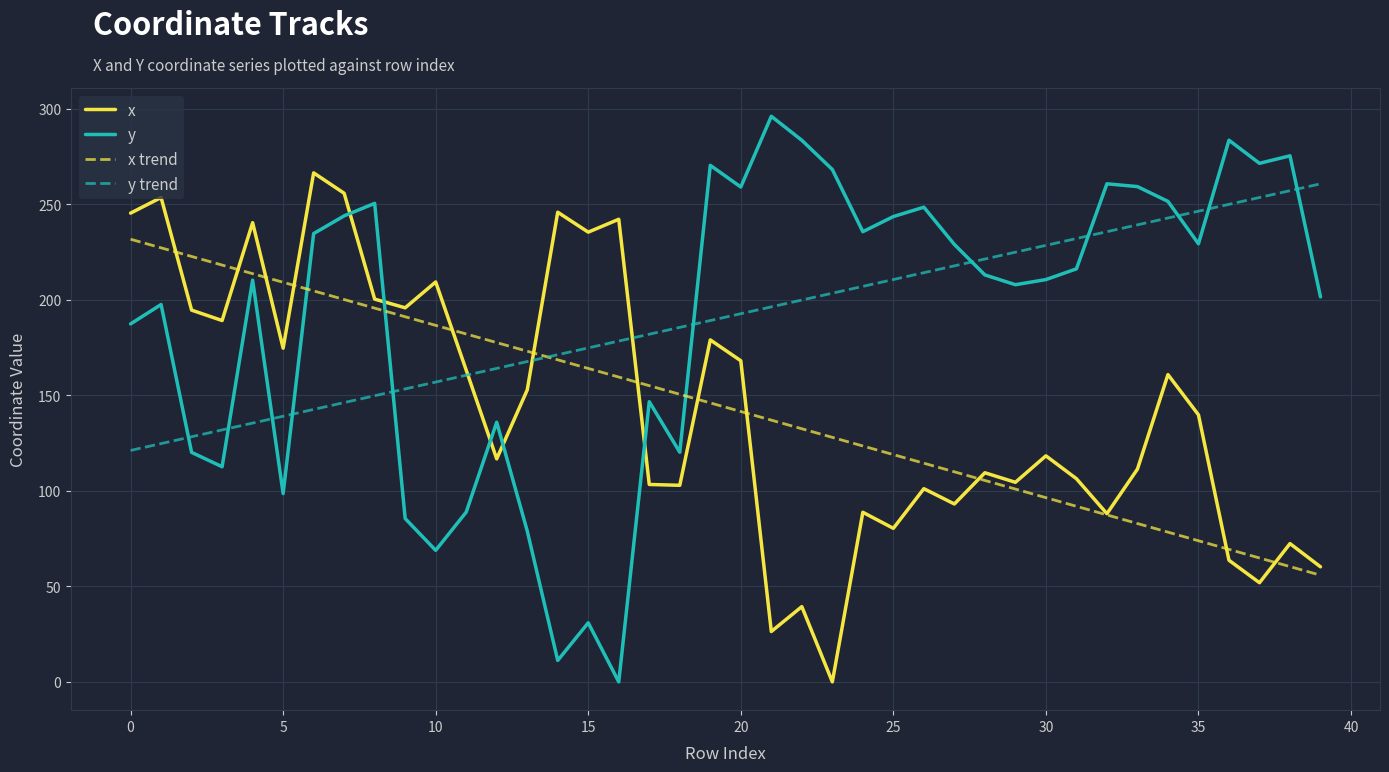

What is the greatest value displayed?

296.1